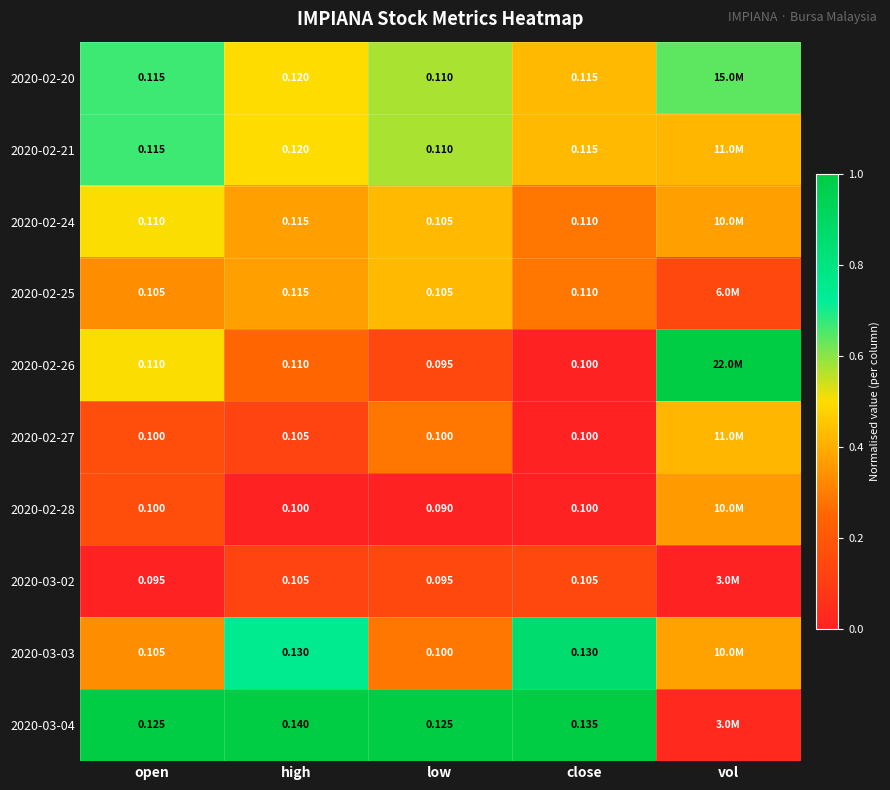

Is the value of 2020-02-25 at low greater than the value of 2020-02-24 at high?

No